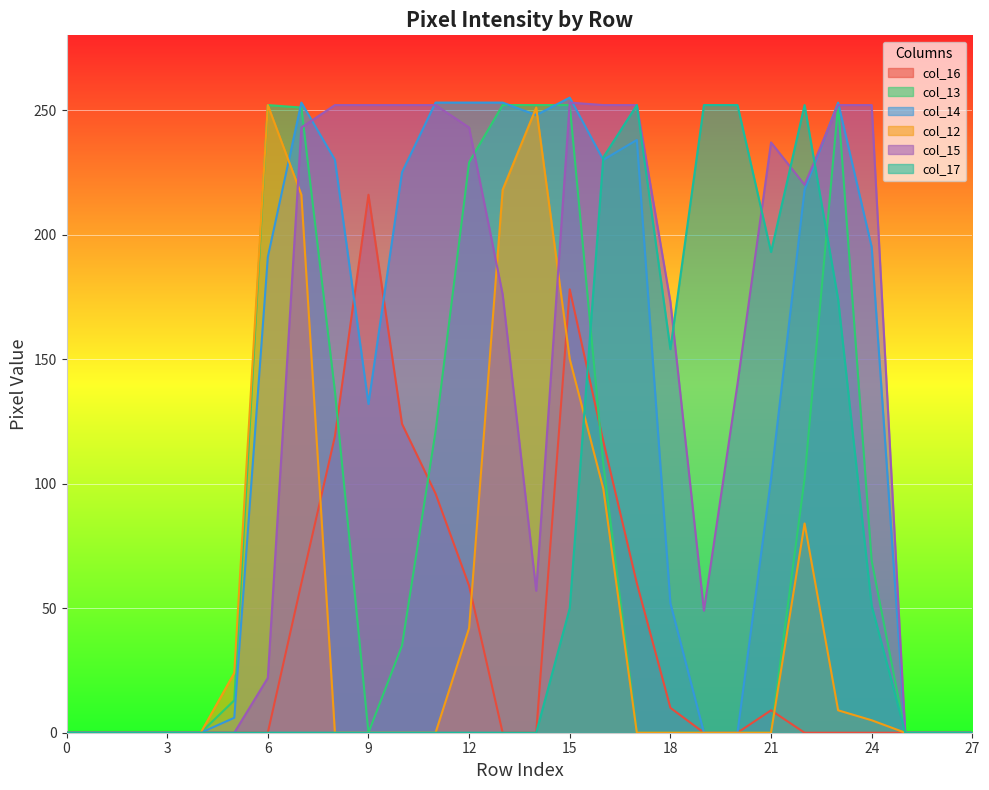

Does the chart display data point markers on the line(s)?

No